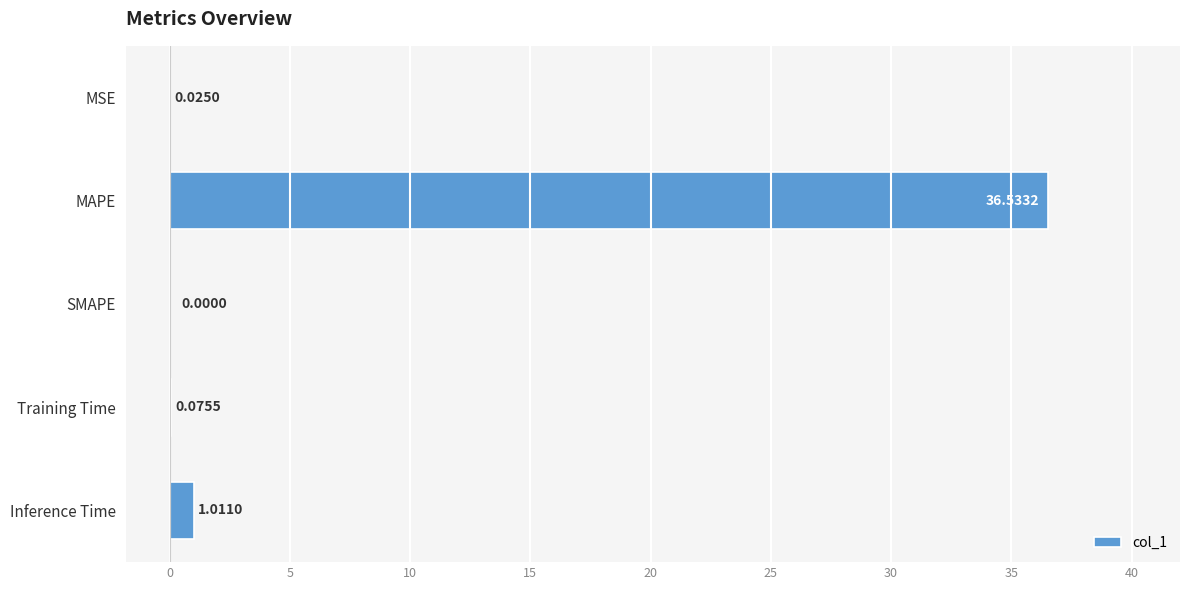

At which category does the chart reach its peak across all series?

MAPE